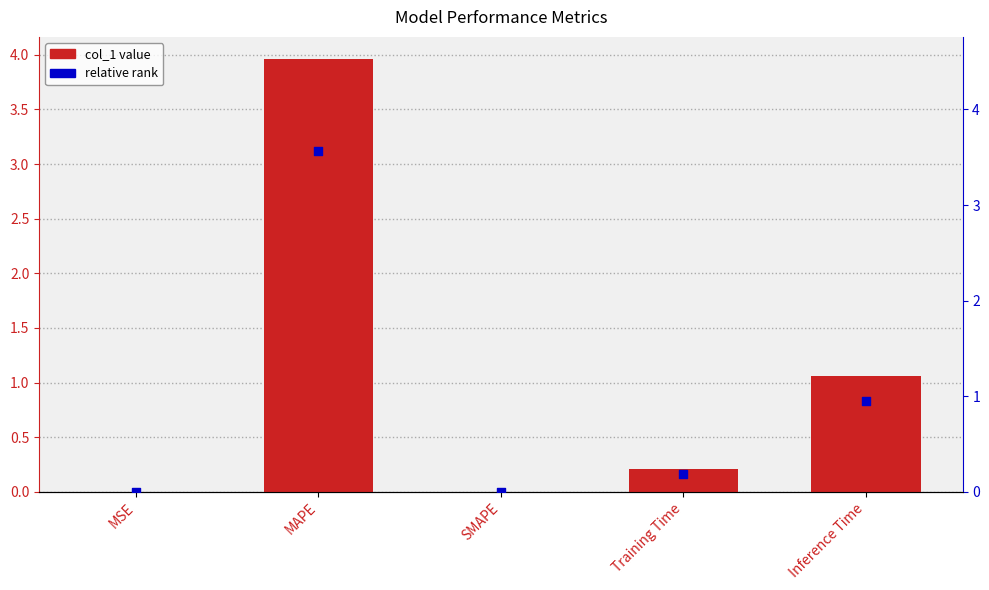

At which category is the sum across all series the highest?

MAPE